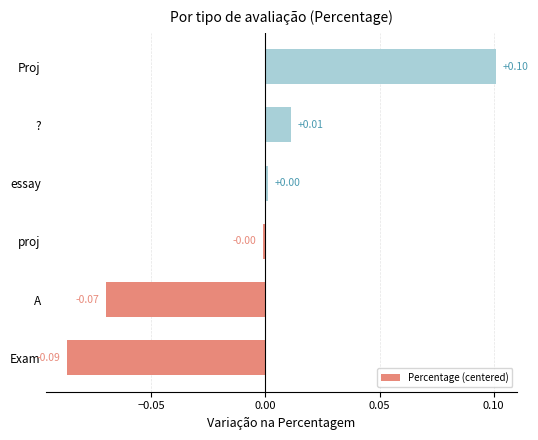

Which has a higher value, A or ??

?